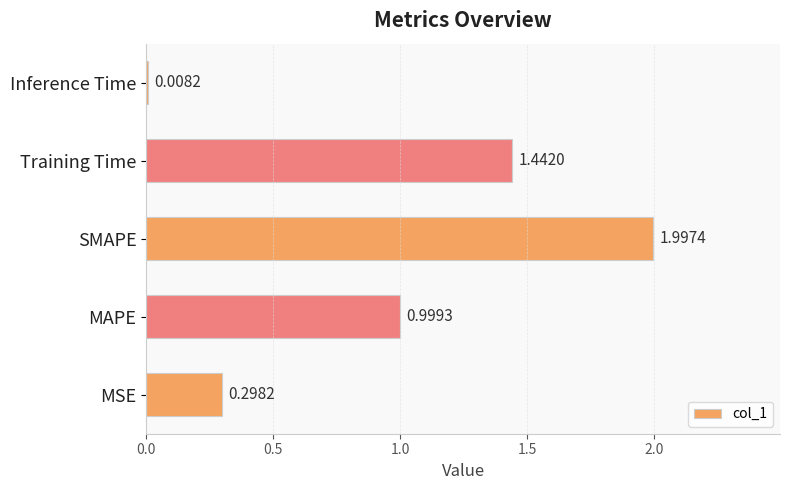

Between MSE and MAPE, which is larger?

MAPE